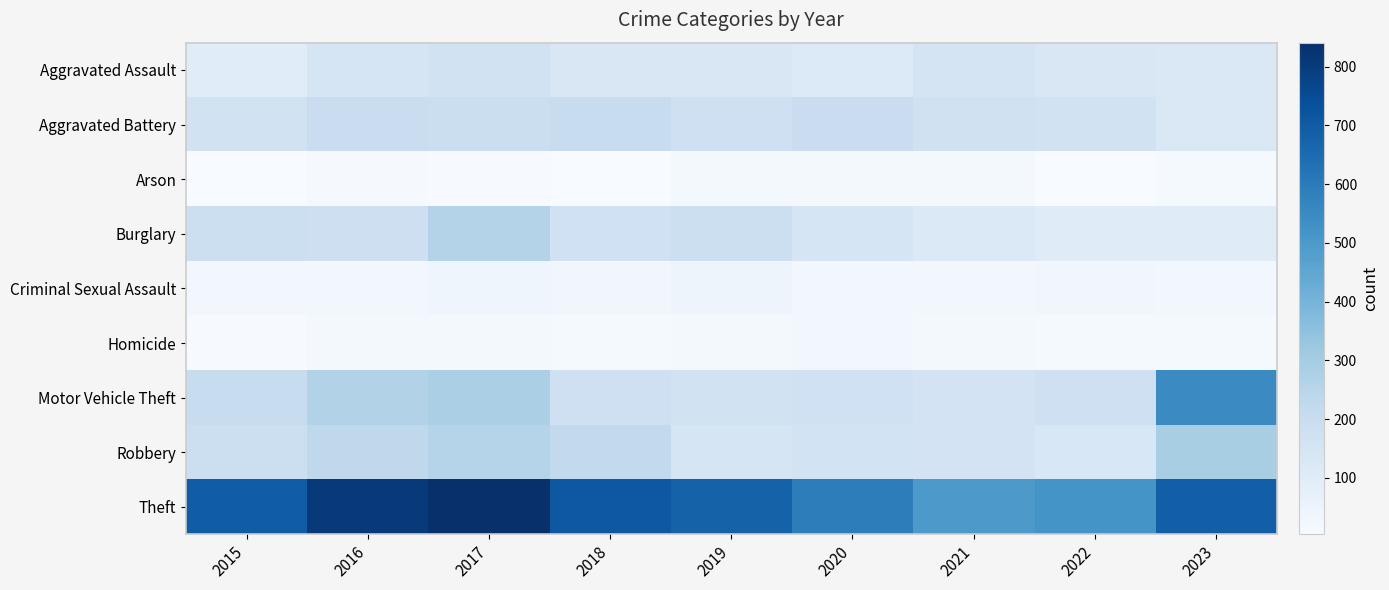

Count the number of categories in the chart.

9